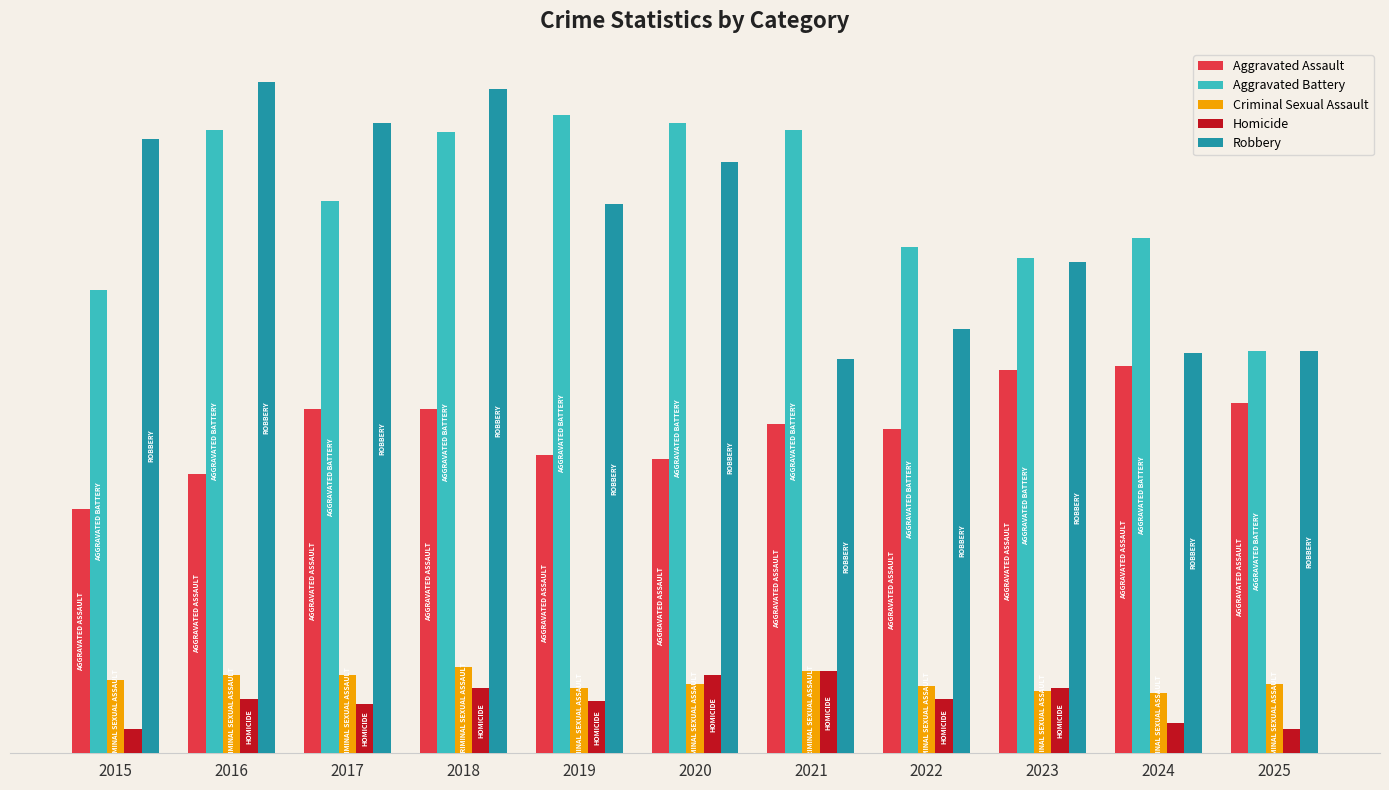

Are the bars horizontal?

No